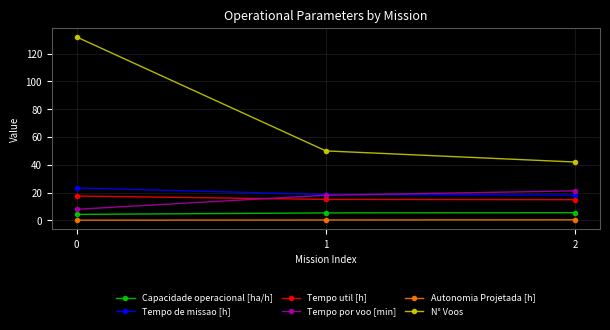

Which series has the largest total across all categories?

N° Voos